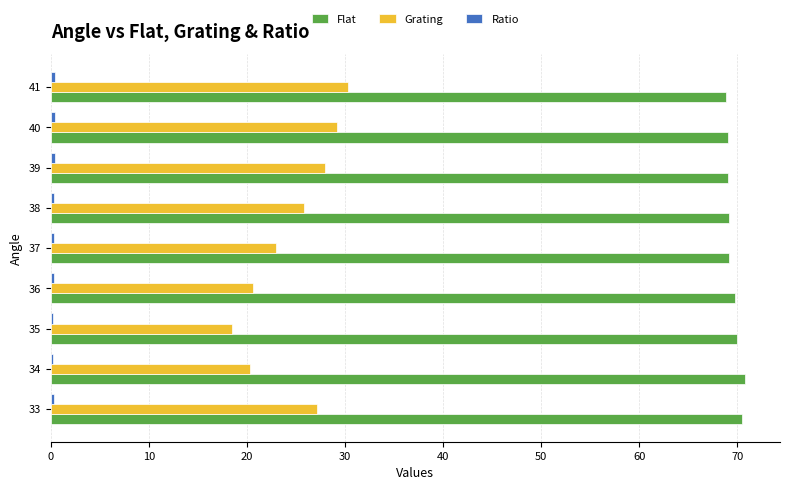

Is it true that Flat equals 105.6 at 39?

False